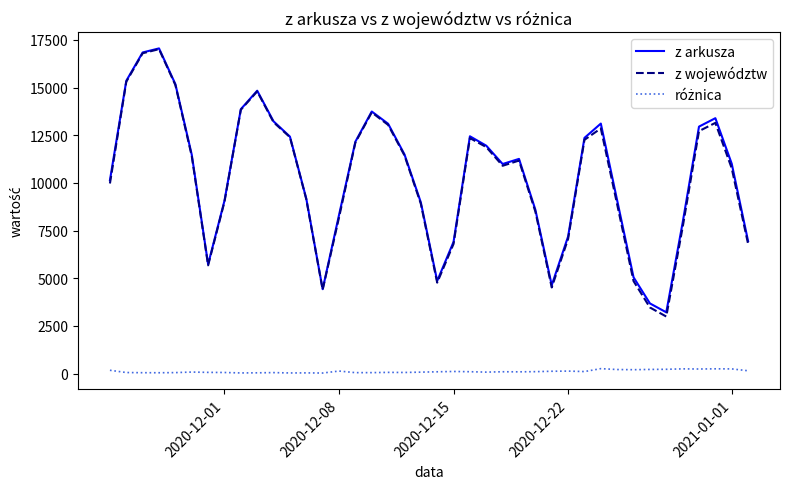

Which series has the largest range (max minus min)?

z województw